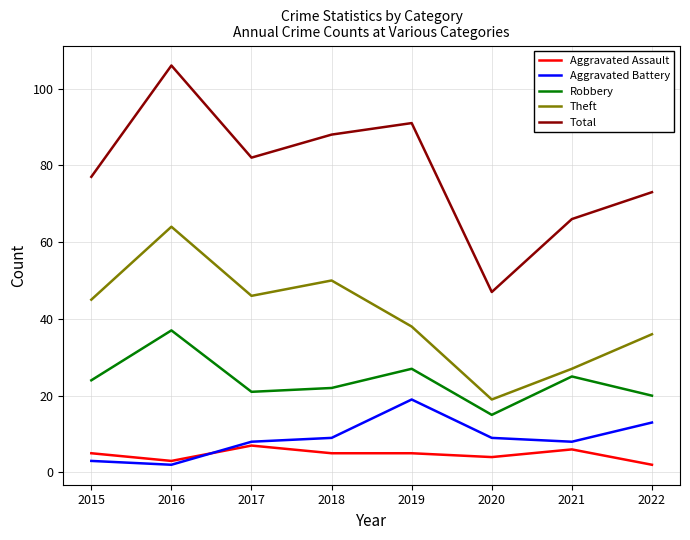

True or false: Theft and Aggravated Assault intersect in this chart.

False